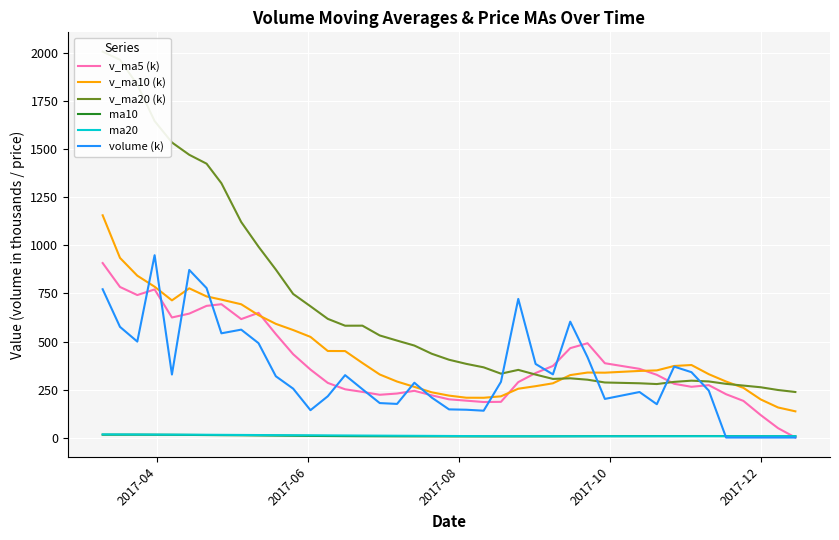

What is the maximum value for volume (k)?

949.4